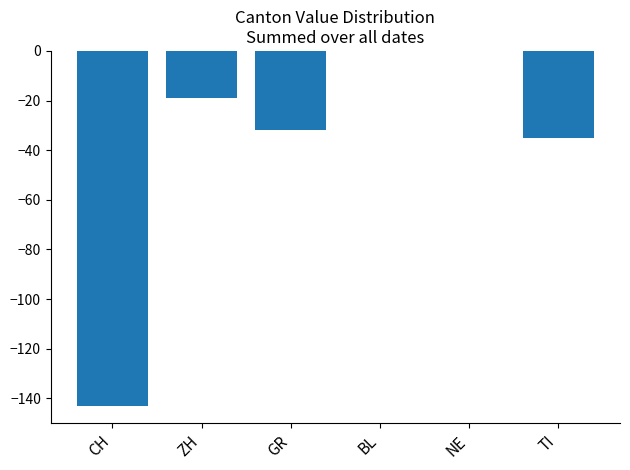

What is the sum of all values?

-229